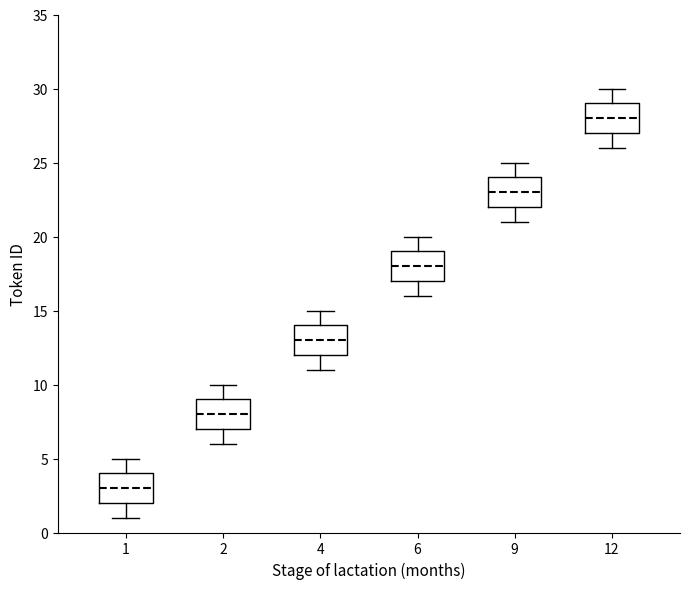

Which box has the highest median line?

12